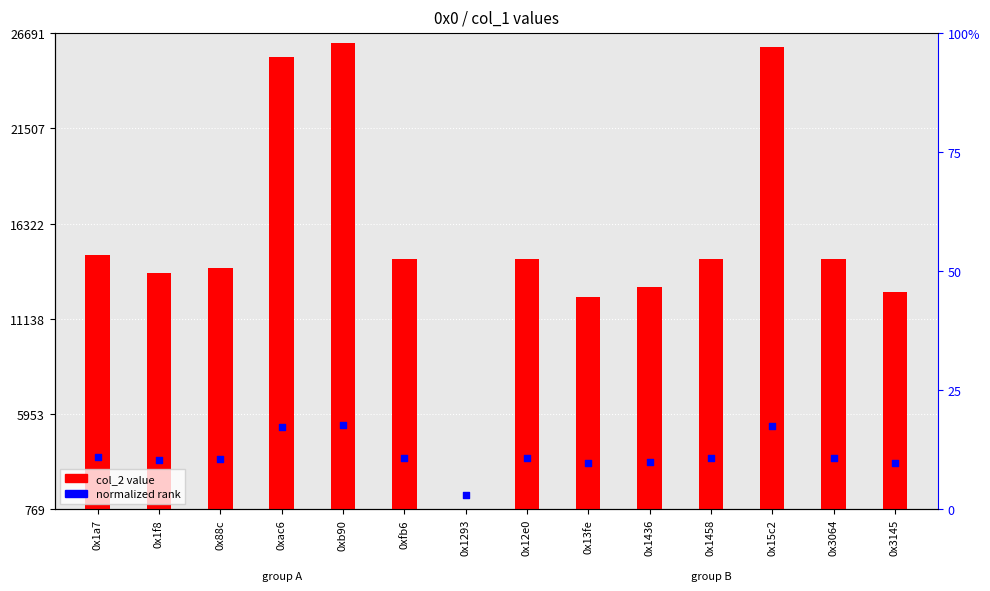

At which category is the sum across all series the highest?

0xb90